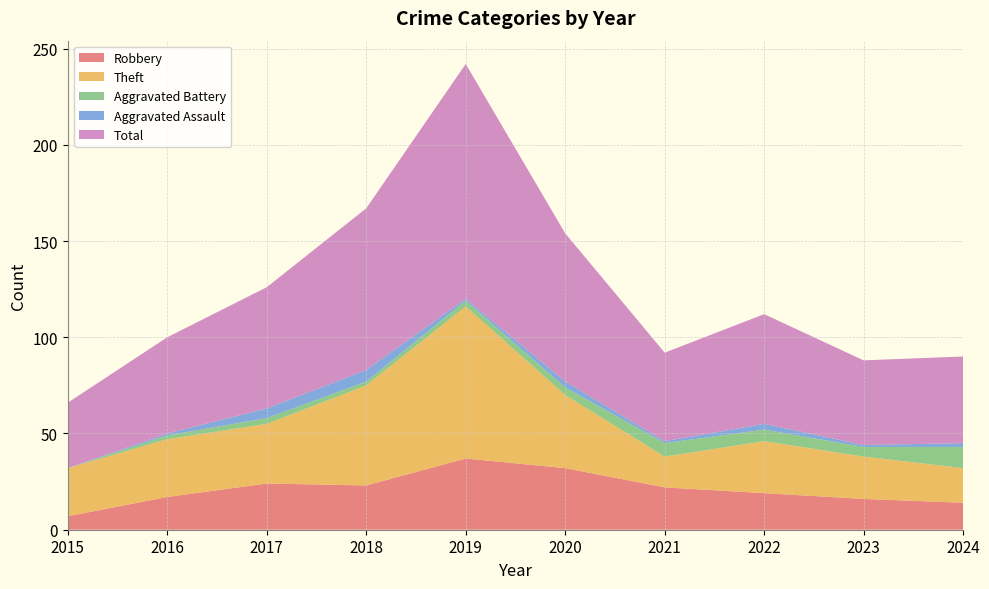

Reading left to right, transcribe all the data shown in this chart.

Robbery: 7	17	24	23	37	32	22	19	16	14
Theft: 25	30	31	52	79	38	16	27	22	18
Aggravated Battery: 0	2	3	2	3	4	7	6	5	11
Aggravated Assault: 0	1	5	6	1	3	1	3	1	2
Total: 34	50	63	84	122	77	46	57	44	45